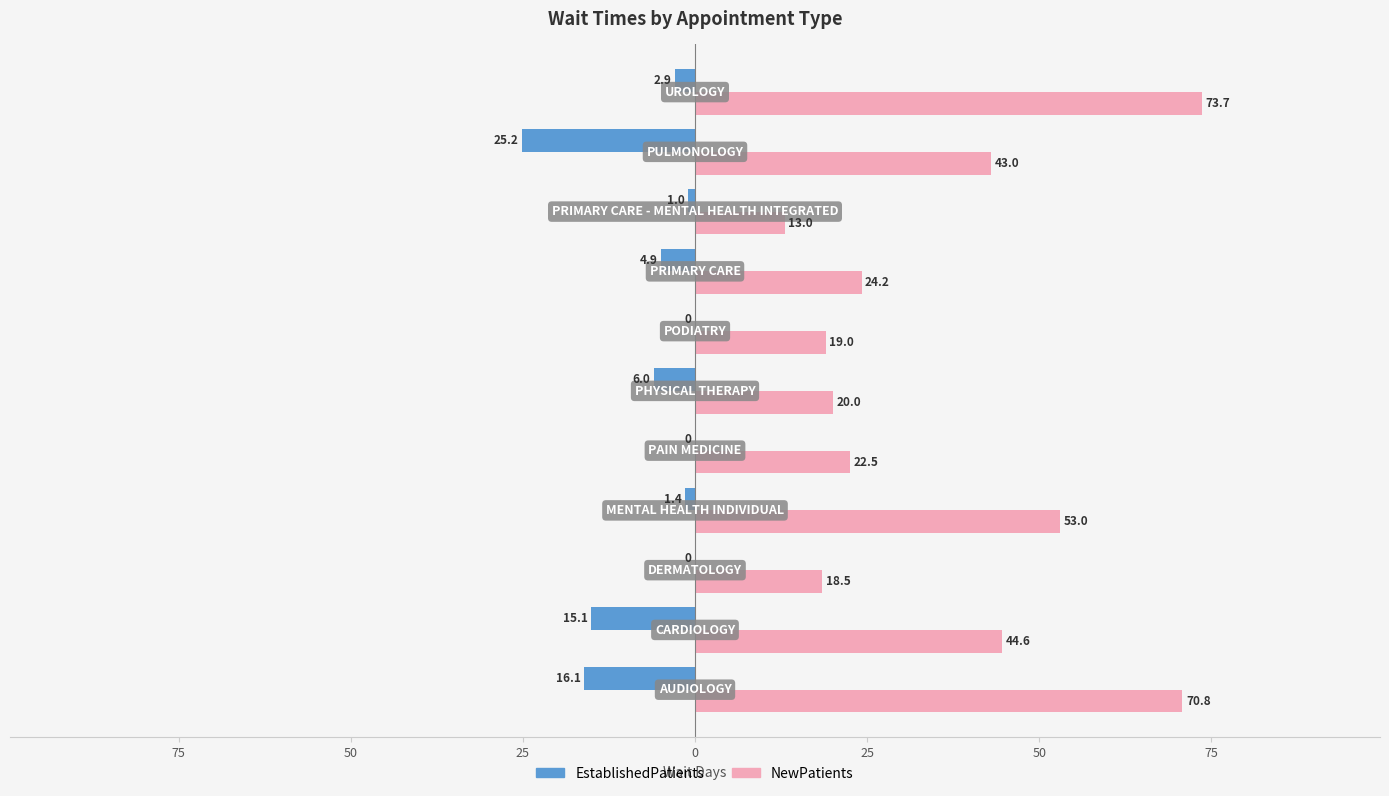

What are all the series names shown in the legend?

EstablishedPatients, NewPatients